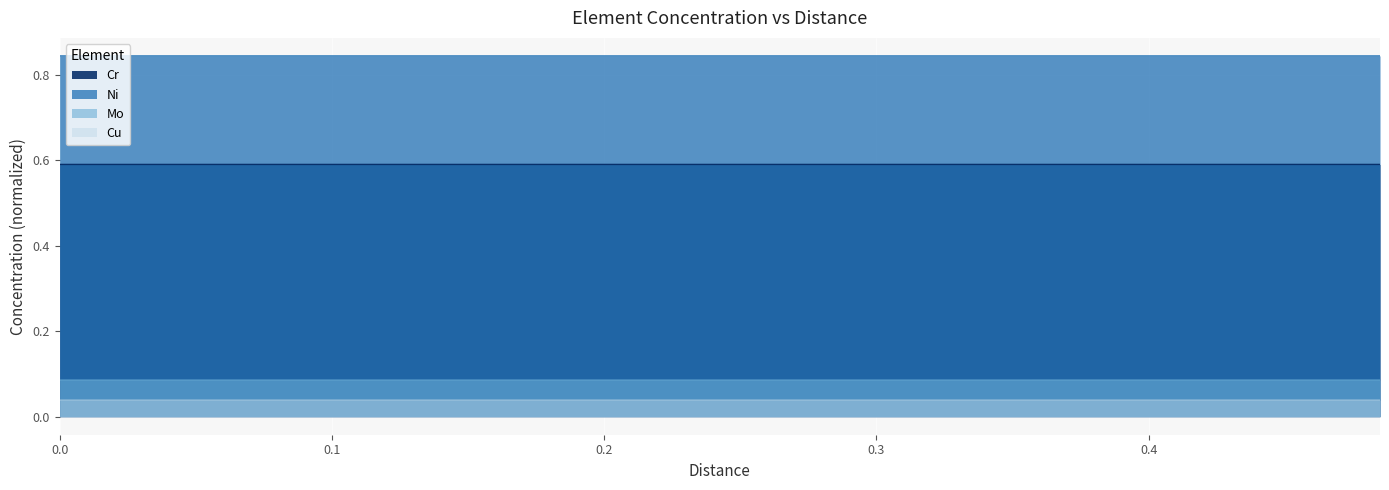

Reading right to left, transcribe all the data shown in this chart.

Cr: 0.484984984984985=0.6	0.4594594594594595=0.6	0.4339339339339339=0.6	0.4084084084084084=0.6	0.3828828828828829=0.6	0.3573573573573574=0.6	0.3318318318318318=0.6	0.3063063063063063=0.6	0.2807807807807808=0.6	0.2552552552552553=0.6	0.2297297297297297=0.6	0.2042042042042042=0.6	0.1786786786786787=0.6	0.1531531531531531=0.6	0.1276276276276276=0.6	0.1021021021021021=0.6	0.07657657657657657=0.6	0.05105105105105105=0.6	0.02552552552552553=0.6	0=0.6
Ni: 0.484984984984985=0.8	0.4594594594594595=0.8	0.4339339339339339=0.8	0.4084084084084084=0.8	0.3828828828828829=0.8	0.3573573573573574=0.8	0.3318318318318318=0.8	0.3063063063063063=0.8	0.2807807807807808=0.8	0.2552552552552553=0.8	0.2297297297297297=0.8	0.2042042042042042=0.8	0.1786786786786787=0.8	0.1531531531531531=0.8	0.1276276276276276=0.8	0.1021021021021021=0.8	0.07657657657657657=0.8	0.05105105105105105=0.8	0.02552552552552553=0.8	0=0.8
Mo: 0.484984984984985=0.1	0.4594594594594595=0.1	0.4339339339339339=0.1	0.4084084084084084=0.1	0.3828828828828829=0.1	0.3573573573573574=0.1	0.3318318318318318=0.1	0.3063063063063063=0.1	0.2807807807807808=0.1	0.2552552552552553=0.1	0.2297297297297297=0.1	0.2042042042042042=0.1	0.1786786786786787=0.1	0.1531531531531531=0.1	0.1276276276276276=0.1	0.1021021021021021=0.1	0.07657657657657657=0.1	0.05105105105105105=0.1	0.02552552552552553=0.1	0=0.1
Cu: 0.484984984984985=0.0	0.4594594594594595=0.0	0.4339339339339339=0.0	0.4084084084084084=0.0	0.3828828828828829=0.0	0.3573573573573574=0.0	0.3318318318318318=0.0	0.3063063063063063=0.0	0.2807807807807808=0.0	0.2552552552552553=0.0	0.2297297297297297=0.0	0.2042042042042042=0.0	0.1786786786786787=0.0	0.1531531531531531=0.0	0.1276276276276276=0.0	0.1021021021021021=0.0	0.07657657657657657=0.0	0.05105105105105105=0.0	0.02552552552552553=0.0	0=0.0